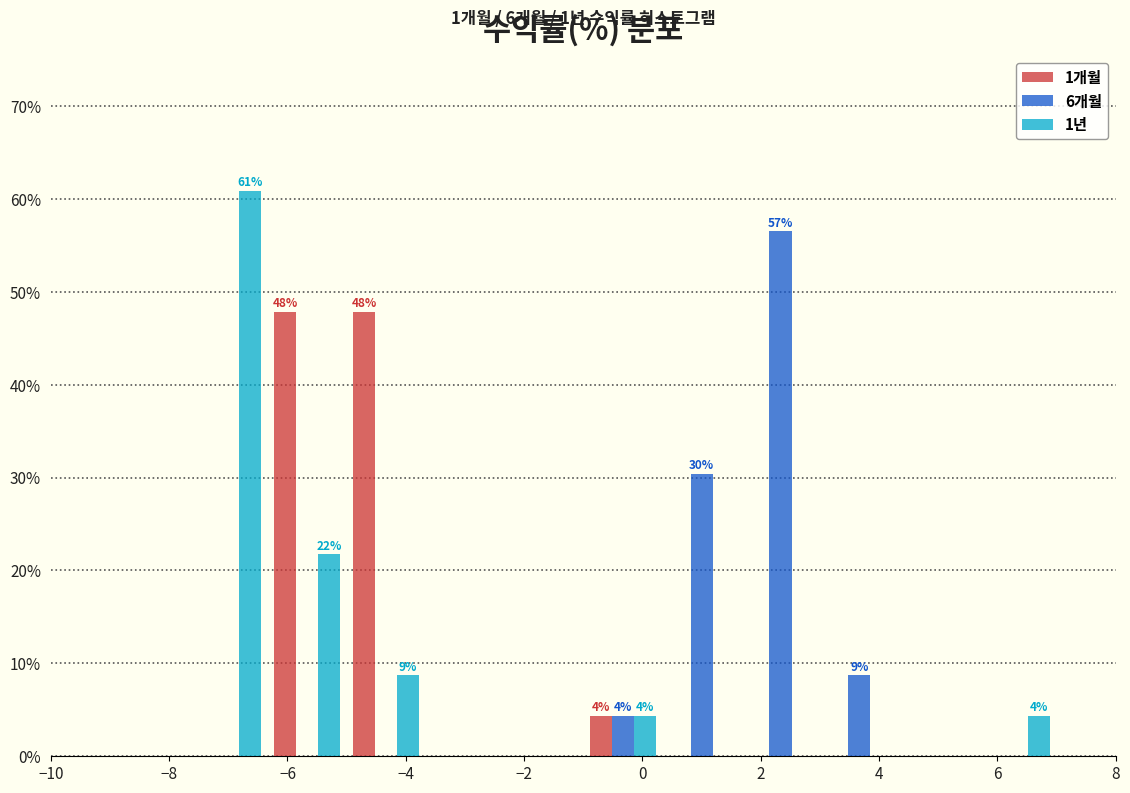

In the 6개월 series, which range on the x-axis has the tallest bar?

1.6 to 3.0